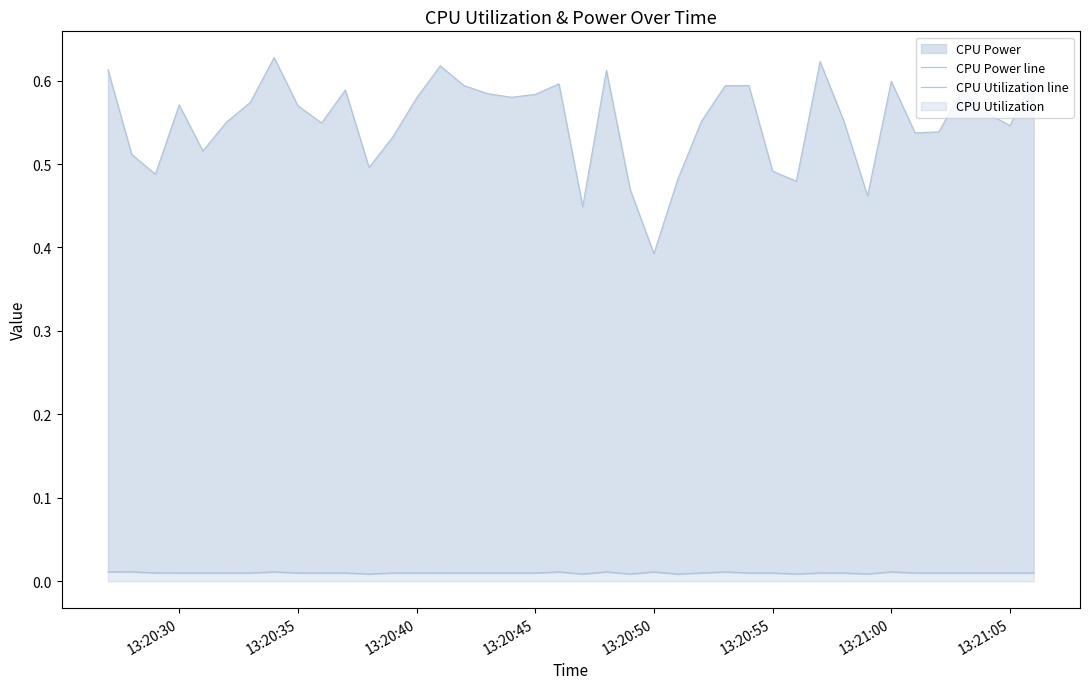

List the series in order of their overall mean, highest first.

CPU Power line, CPU Utilization line